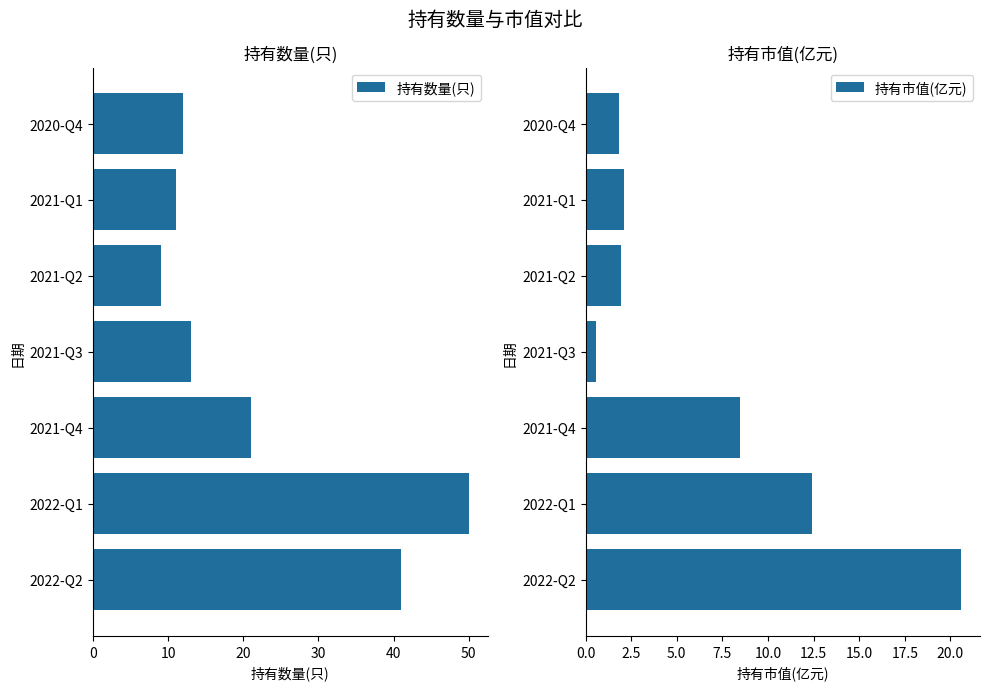

List the series in order of their peak value, lowest first.

持有市值(亿元), 持有数量(只)